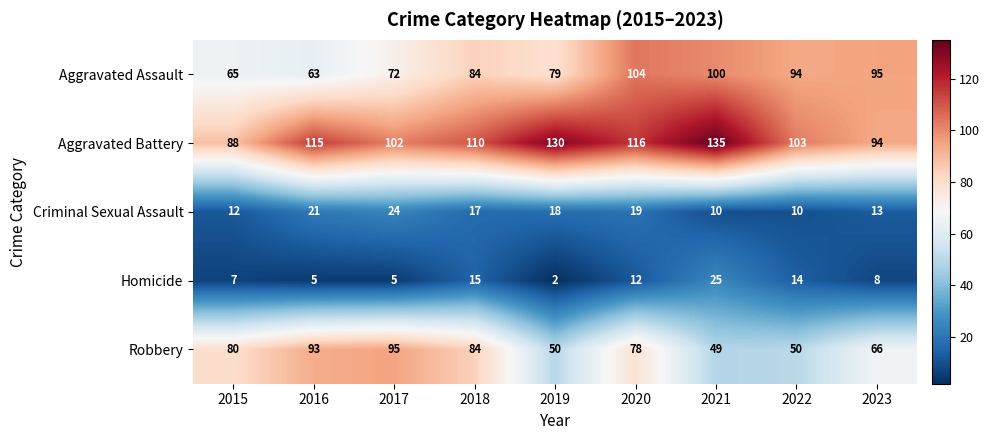

Where is Aggravated Assault nearest to the value 83?

2018